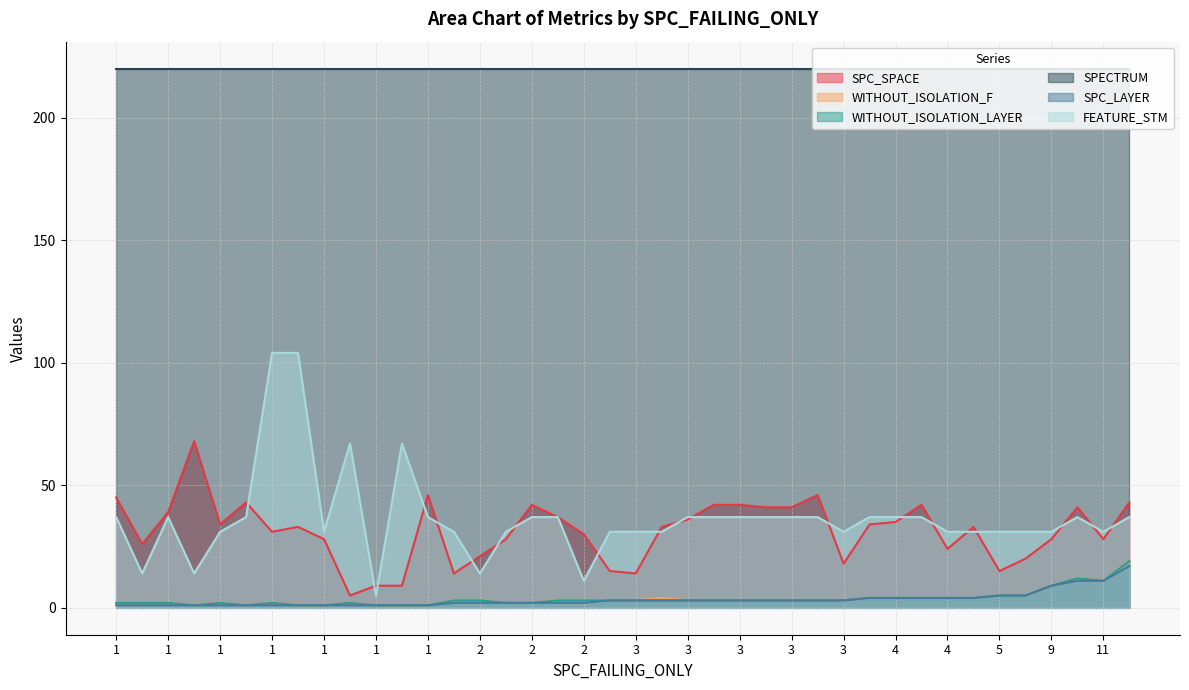

Is the value of FEATURE_STM at 9 greater than the value of WITHOUT_ISOLATION_LAYER at 13?

Yes